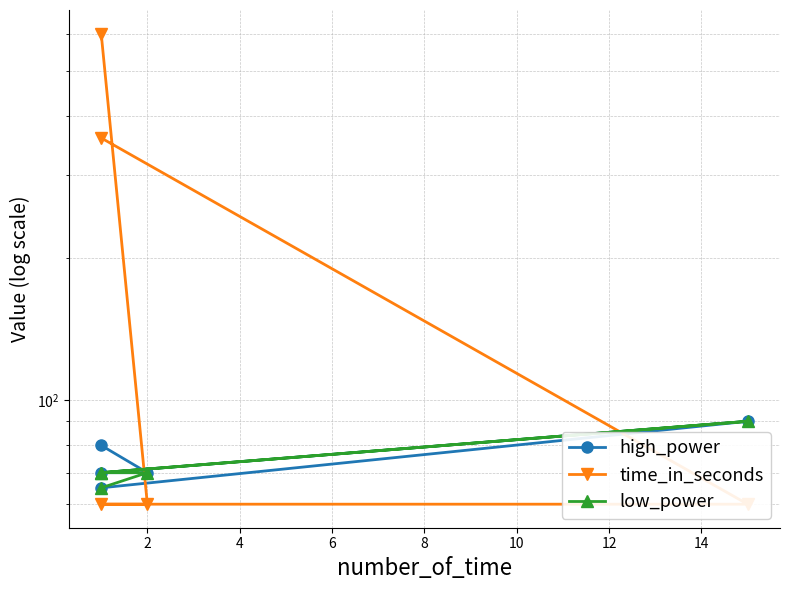

What is the difference between the second highest and second lowest values in the high_power series?

10